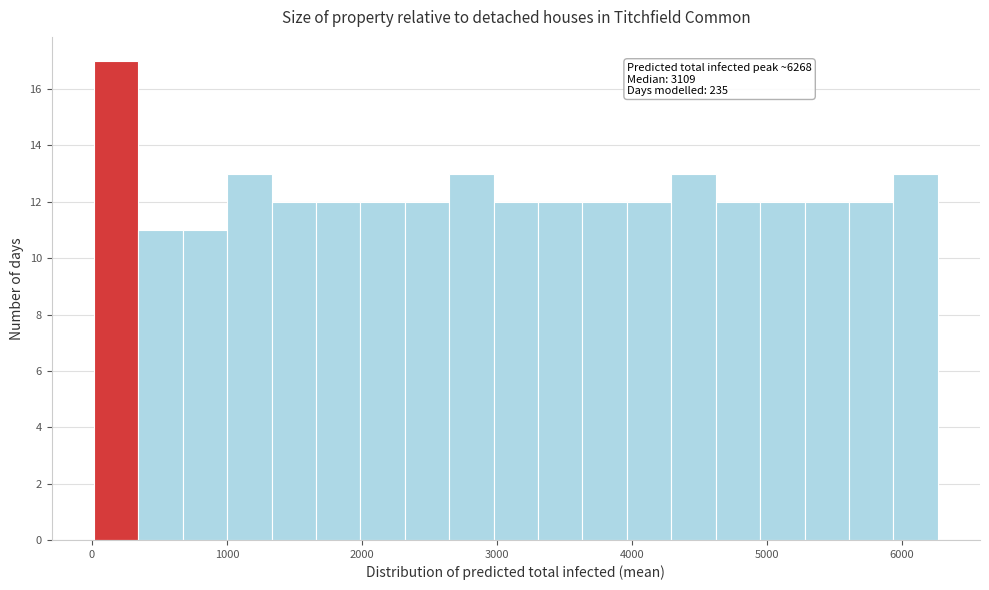

Read against the x-axis, roughly where is the centre of the tallest bar?

200